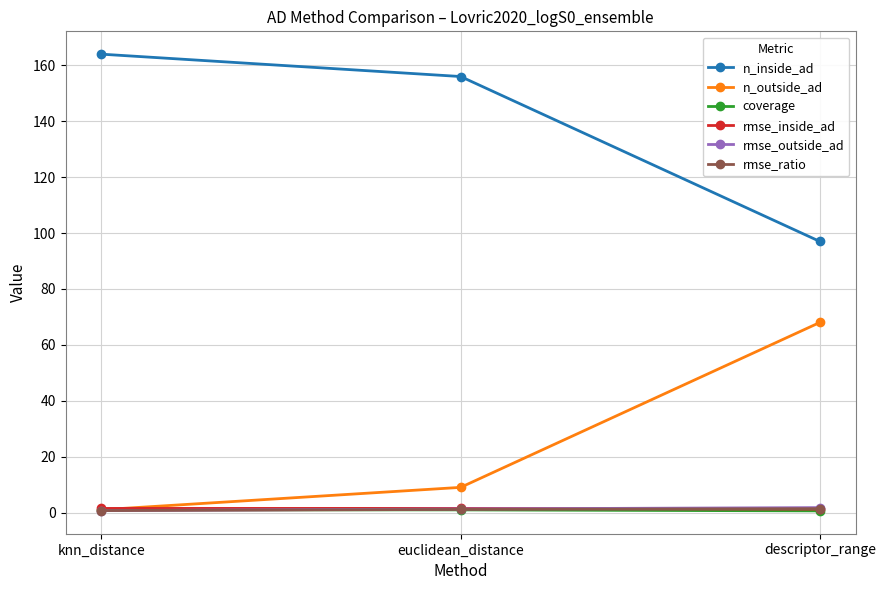

What is the label of the 3rd point from the right?

knn_distance